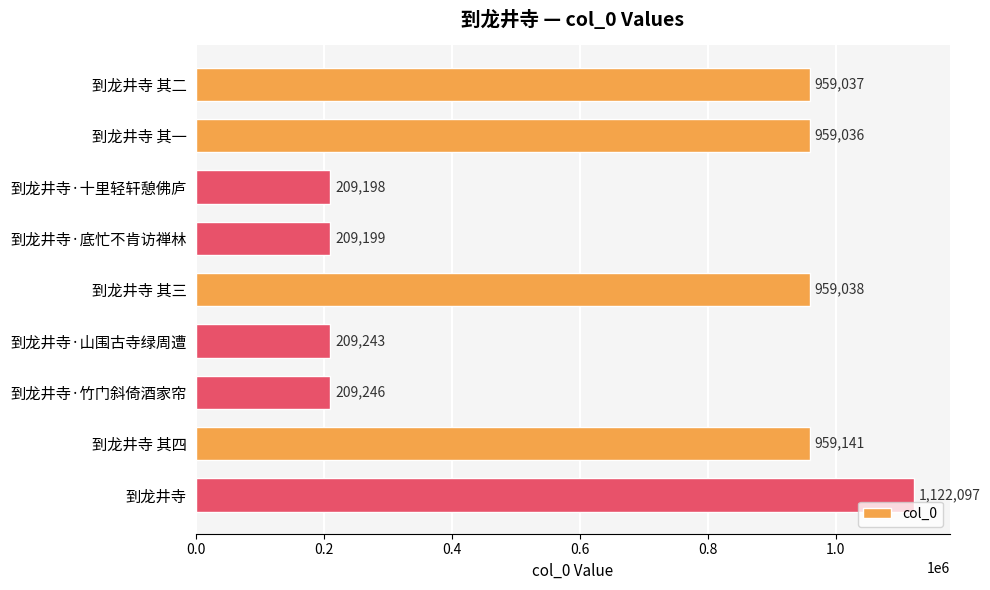

Is it true that the value at 到龙井寺 is 1587892?

False